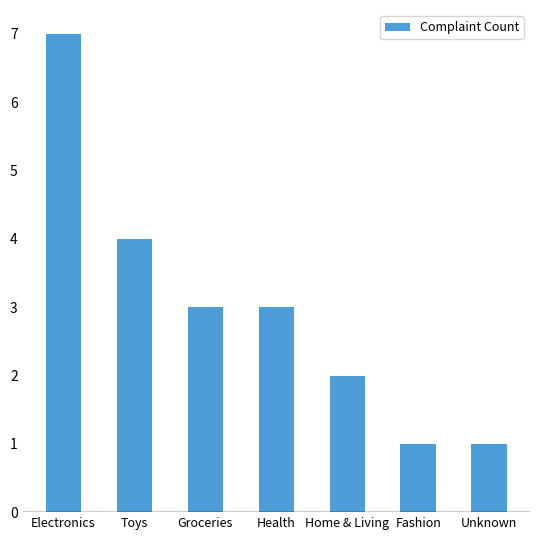

At which category does the chart reach its peak across all series?

Electronics